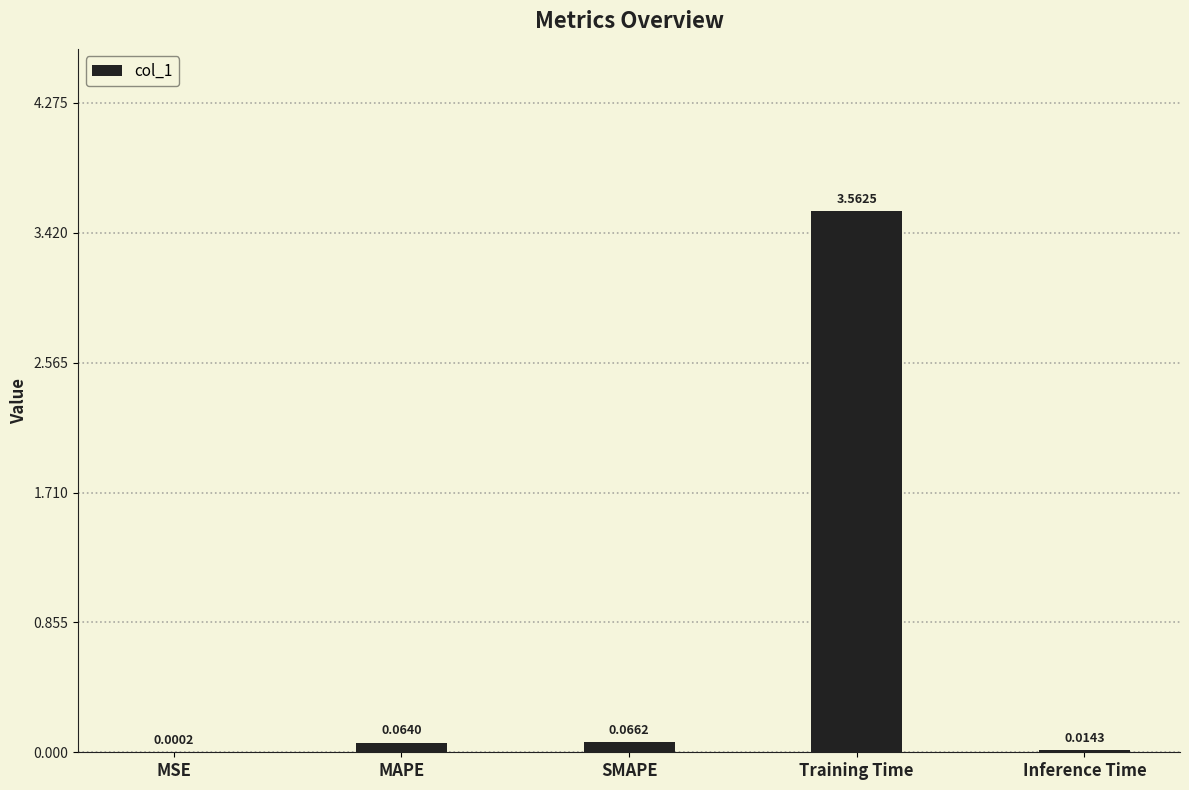

What is the sum of all values?

3.7